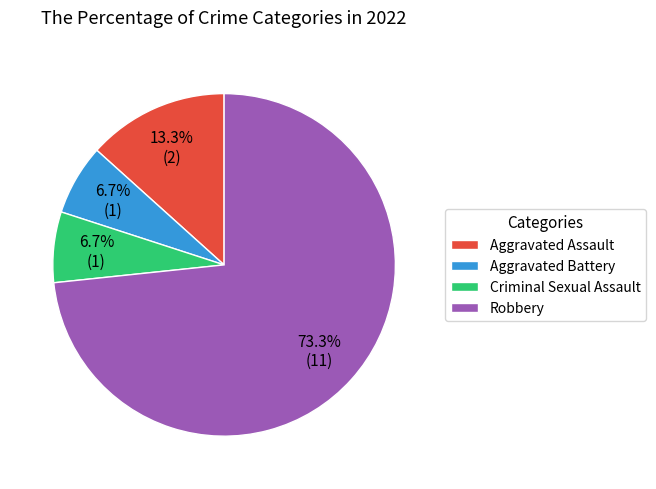

What percentage is the Criminal Sexual Assault slice, to the nearest percent?

7%